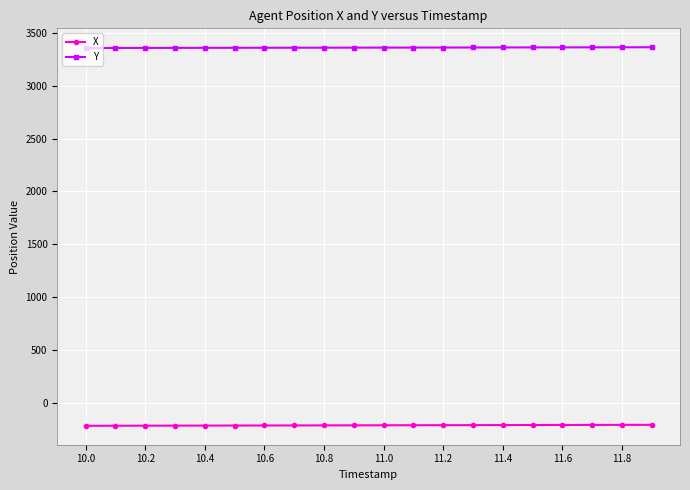

Rank the series by their maximum value, from lowest to highest.

X, Y